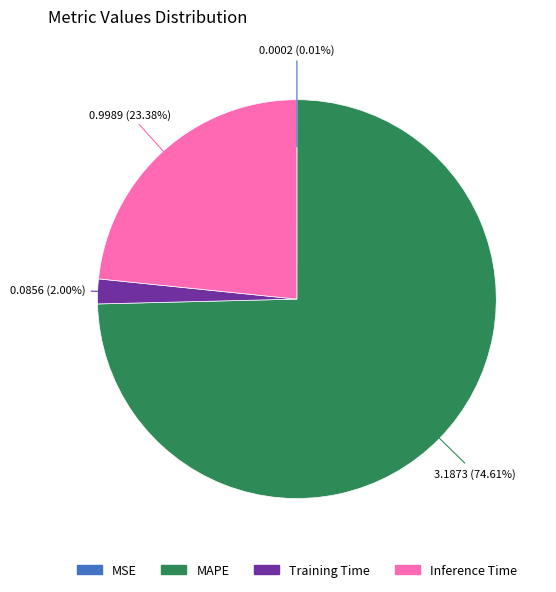

What percentage do Training Time and Inference Time together represent?

25.4%